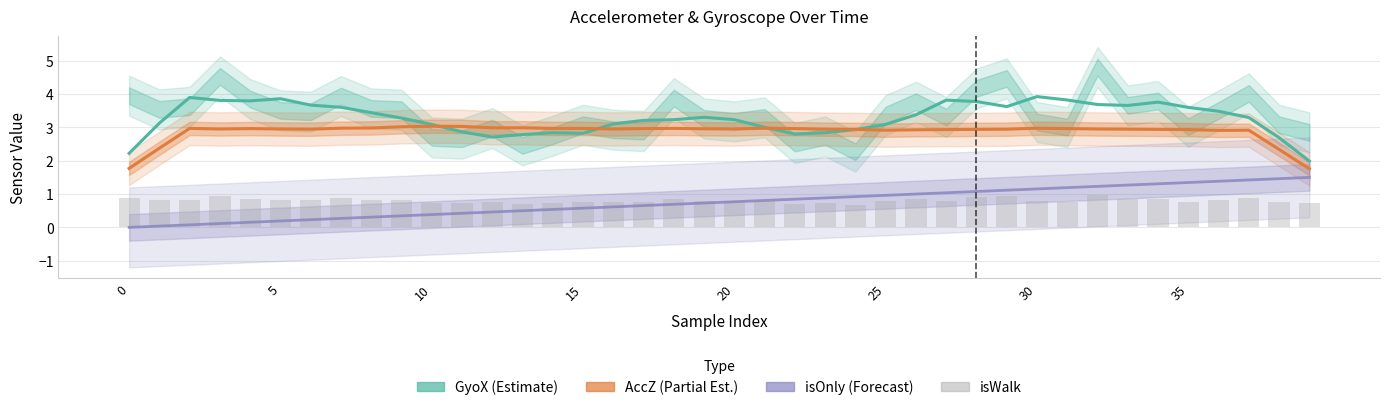

At which category is the sum across all series the highest?

34